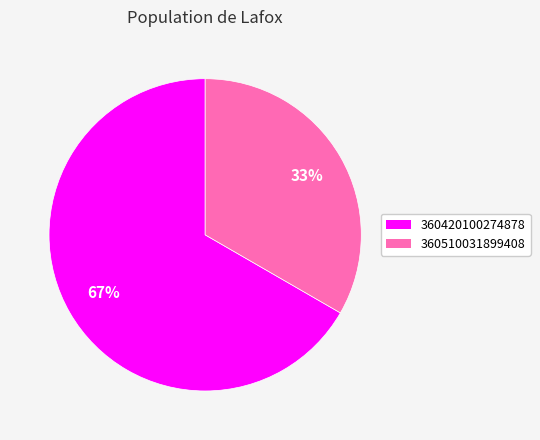

Between 360510031899408 and 360420100274878, which is larger?

360420100274878